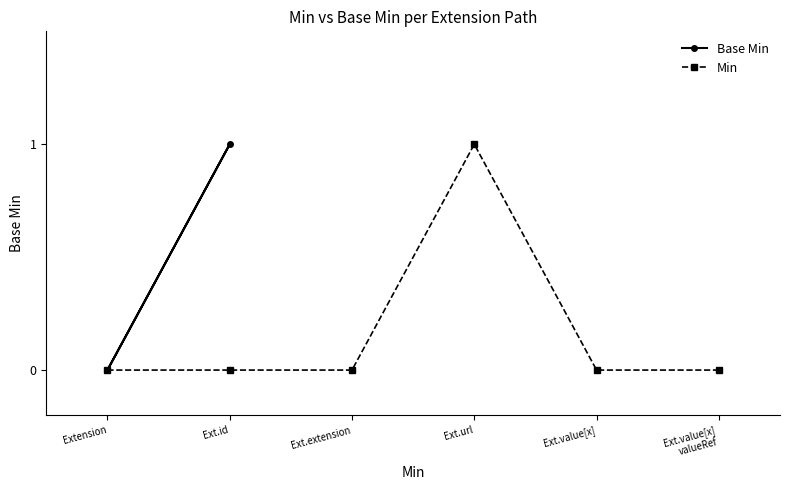

The value of Min at Ext.value[x] is 0. True or false?

True